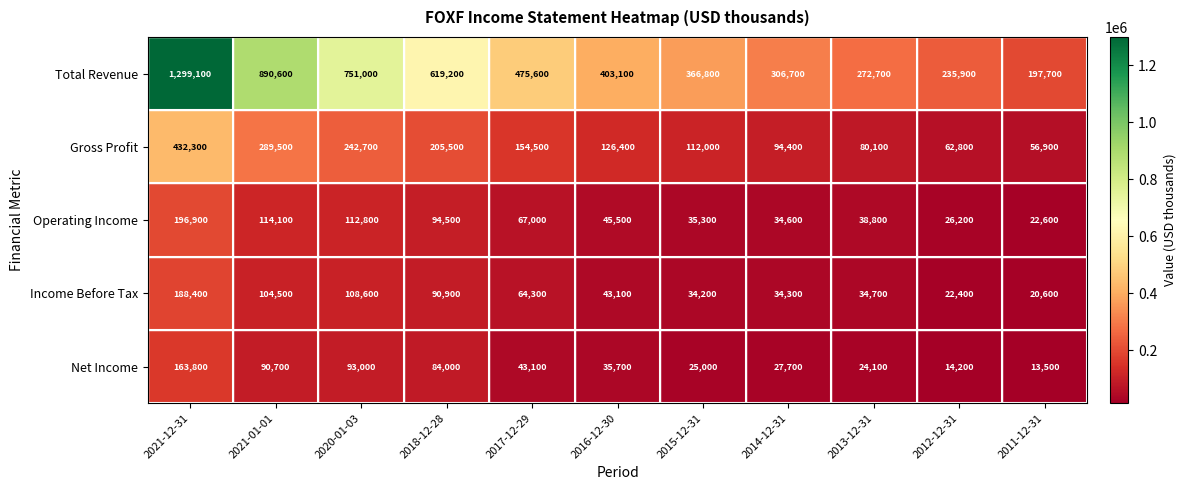

Rank the series by their maximum value, from lowest to highest.

Net Income, Income Before Tax, Operating Income, Gross Profit, Total Revenue